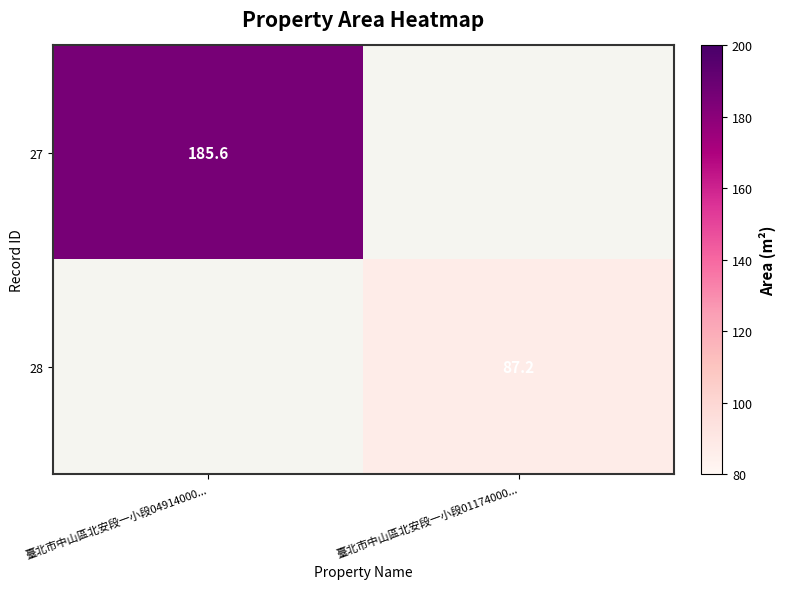

The 27 series shows 115.5 at 臺北市中山區北安段一小段04914000.... True or false?

False